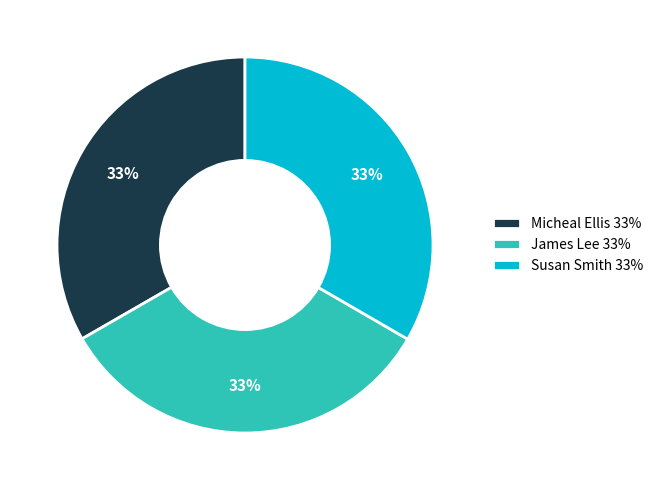

Is there a majority slice in this chart?

No